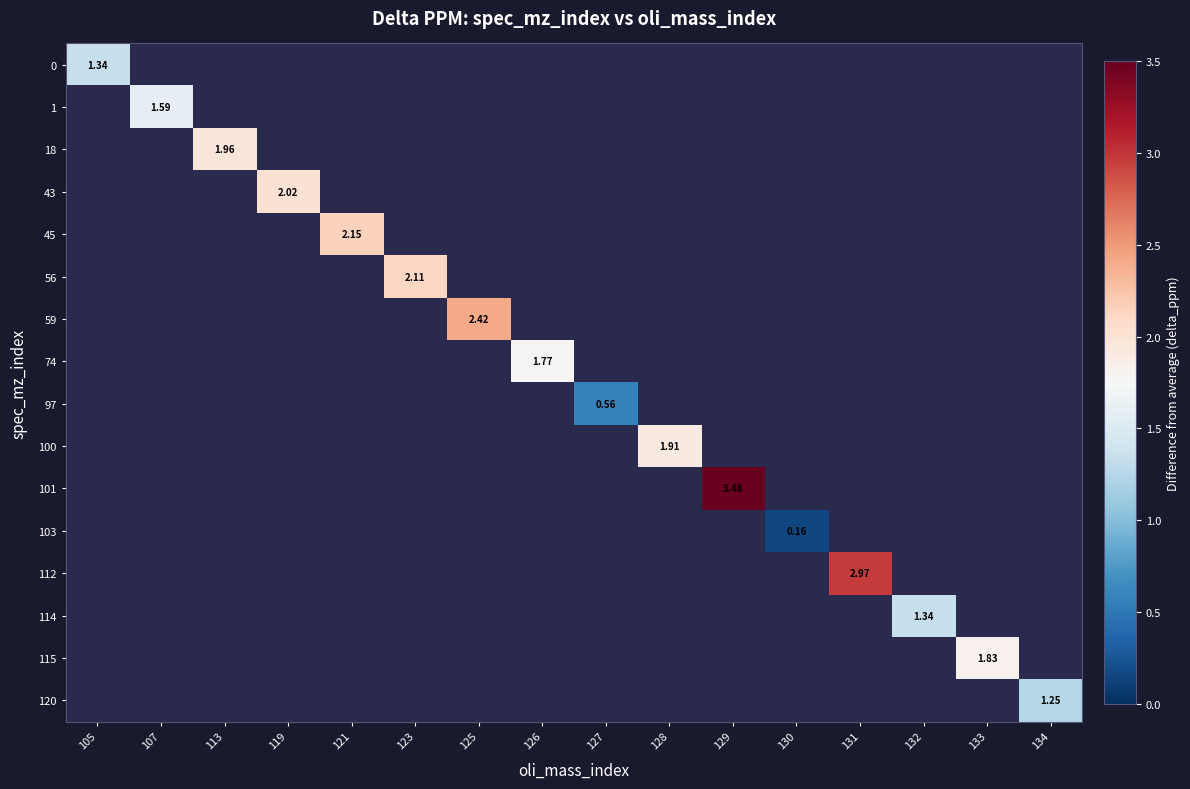

How many values in 101 are above zero?

1